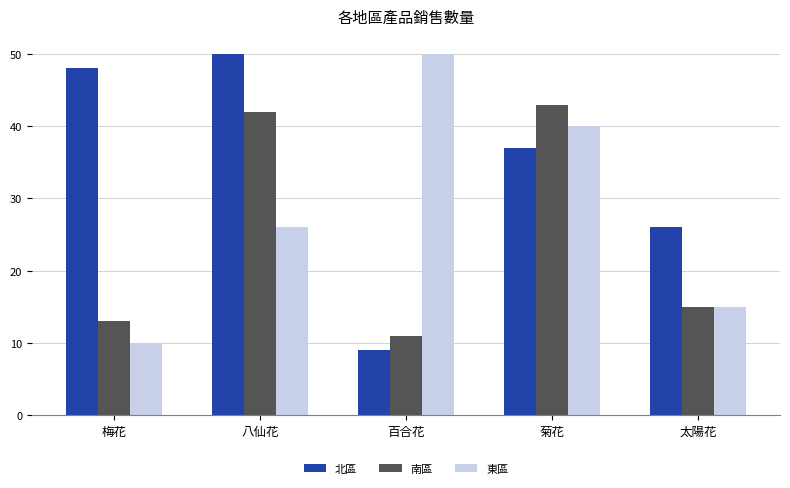

What is the label of the 5th bar from the left?

太陽花